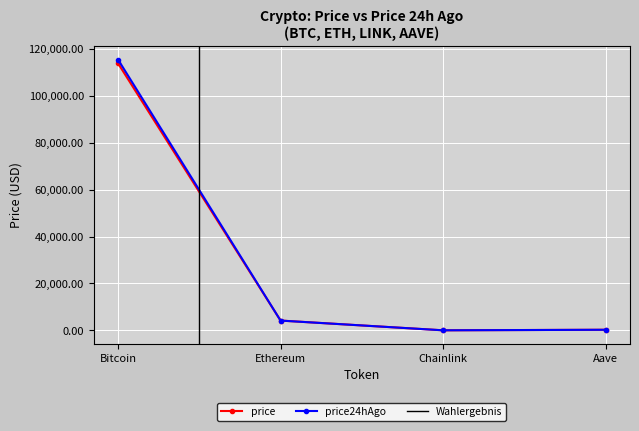

Reading left to right, transcribe all the data shown in this chart.

price: 113904.0	4179.3	19.6	257.6
price24hAgo: 115514.0	4168.1	19.1	250.3